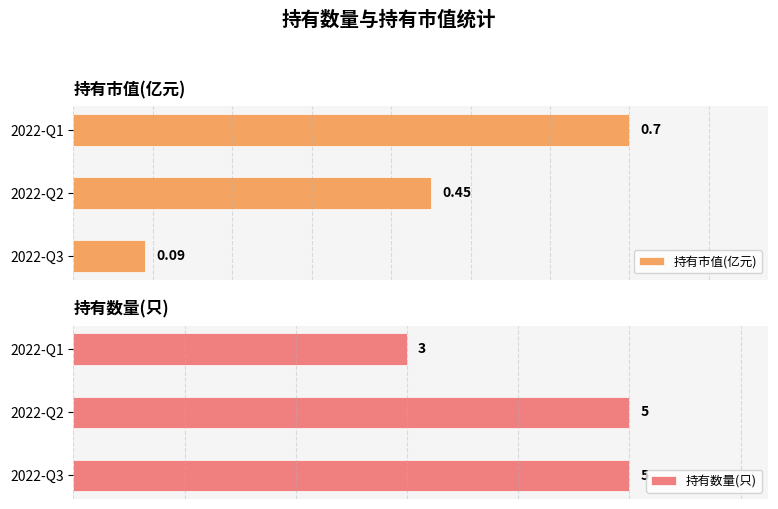

What are all the series names shown in the legend?

持有市值(亿元), 持有数量(只)